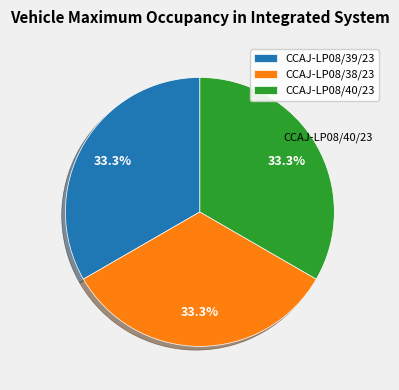

What percentage is the CCAJ-LP08/38/23 slice, to the nearest percent?

33%